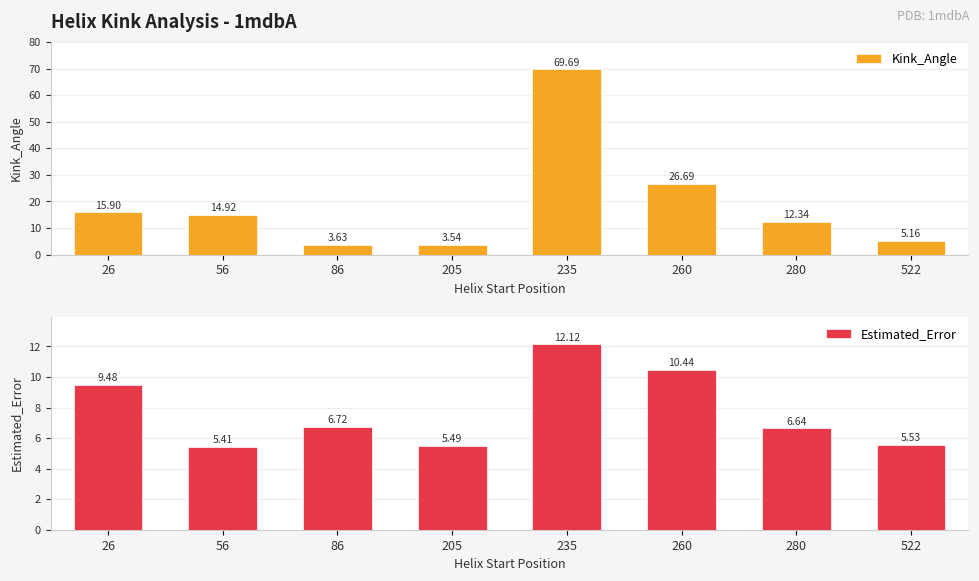

What is the minimum value for Estimated_Error?

5.4